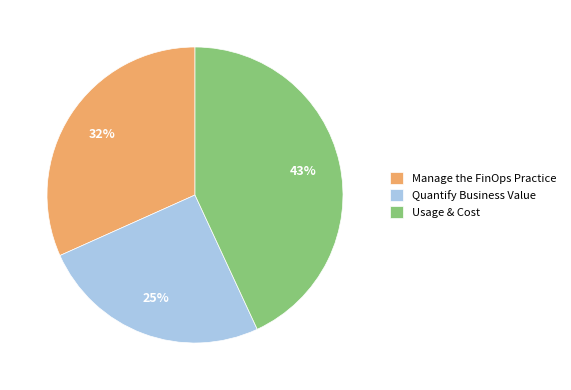

Count the number of slices in the pie.

3